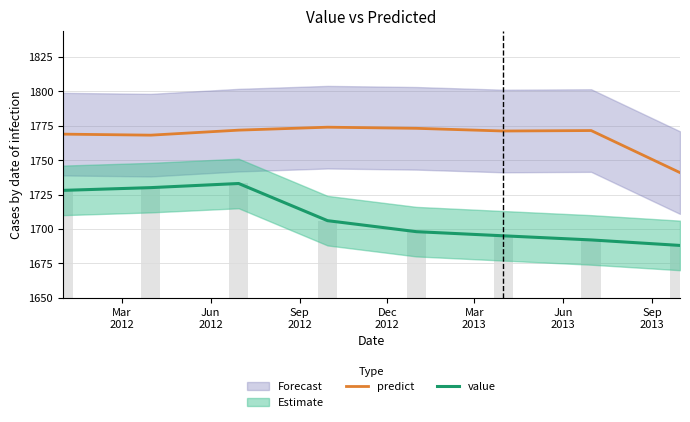

True or false: value has a value of 2492.5 at Dec
2012.

False